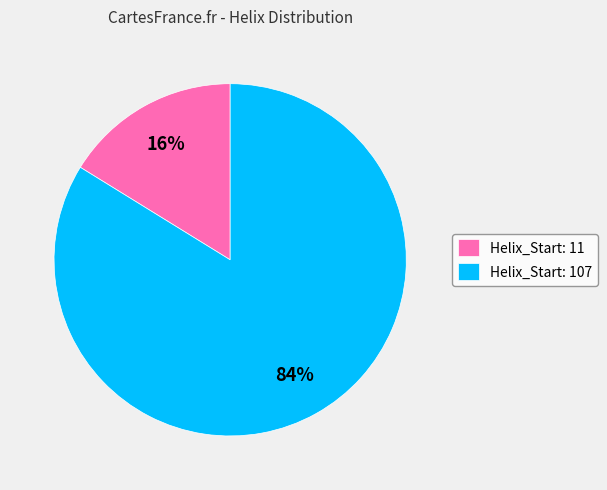

Count the number of slices in the pie.

2